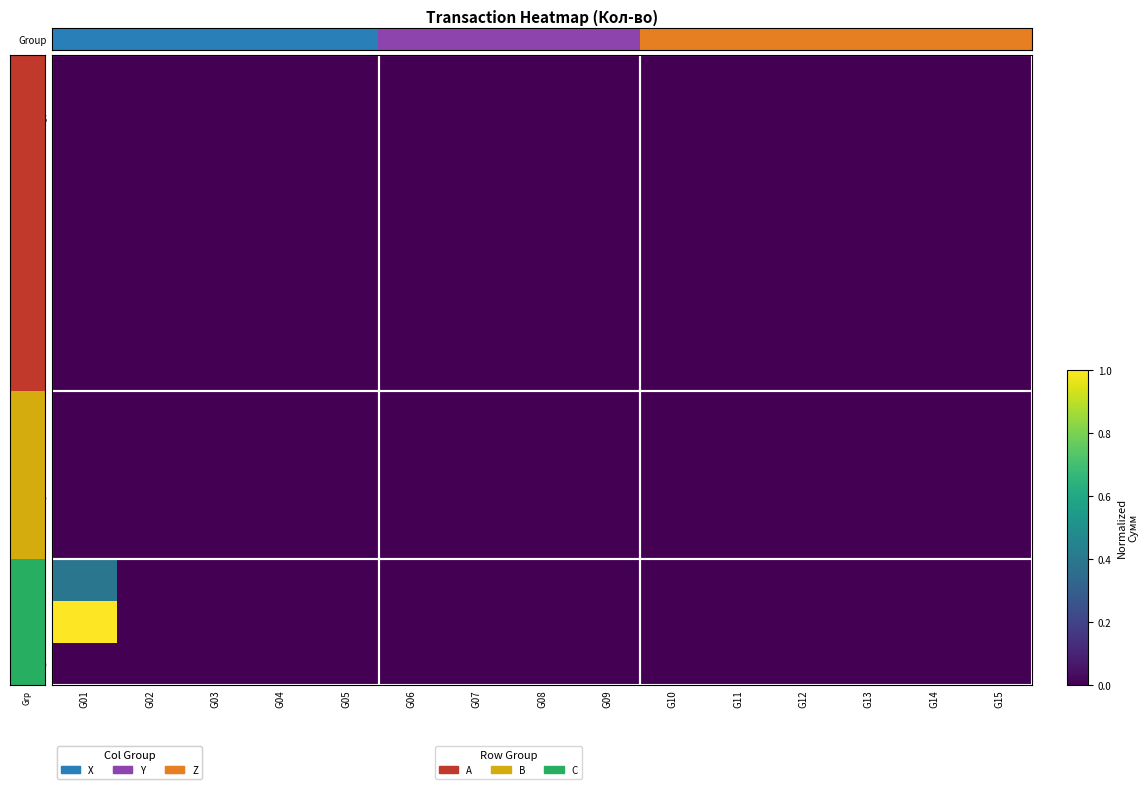

Which series changed the most between G14 and G15?

Group